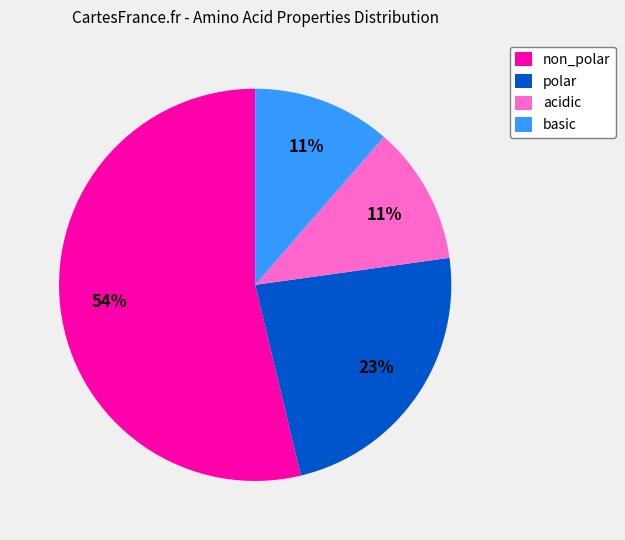

The polar slice represents 12% of the pie. True or false?

False